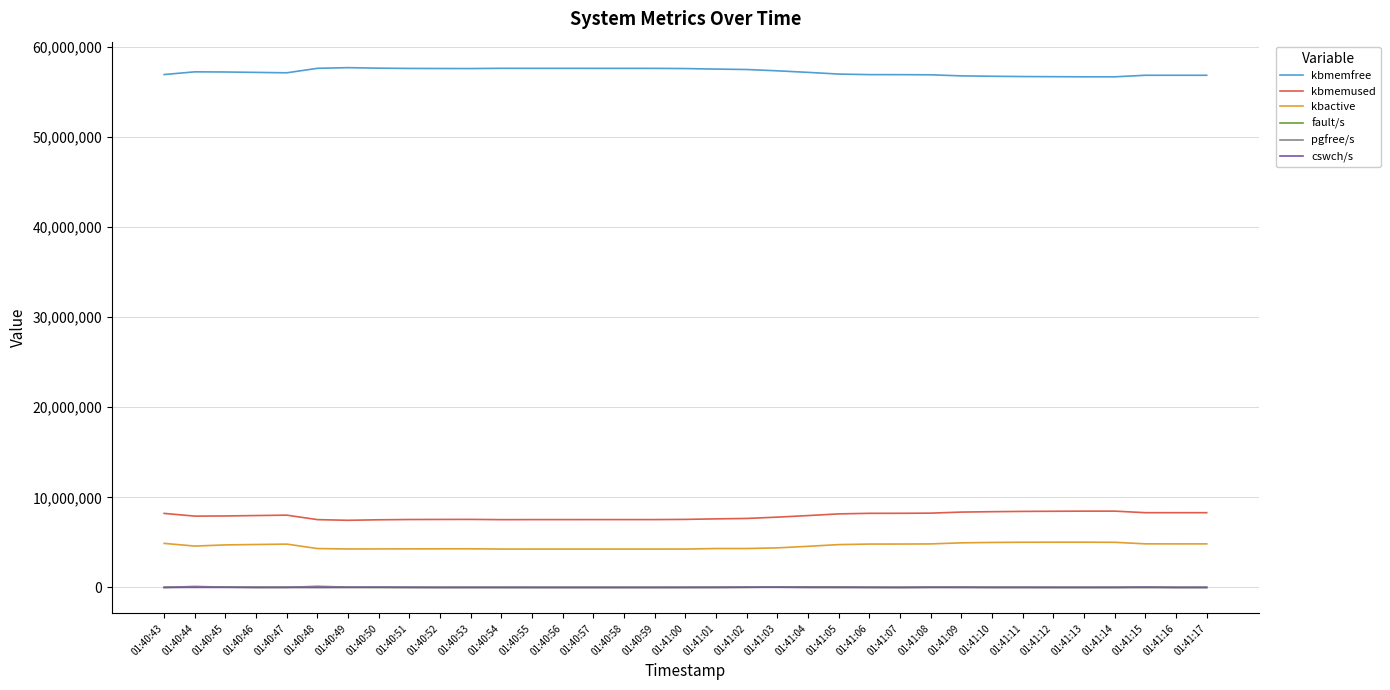

The value of kbmemused at 01:40:47 is 3629591. True or false?

False